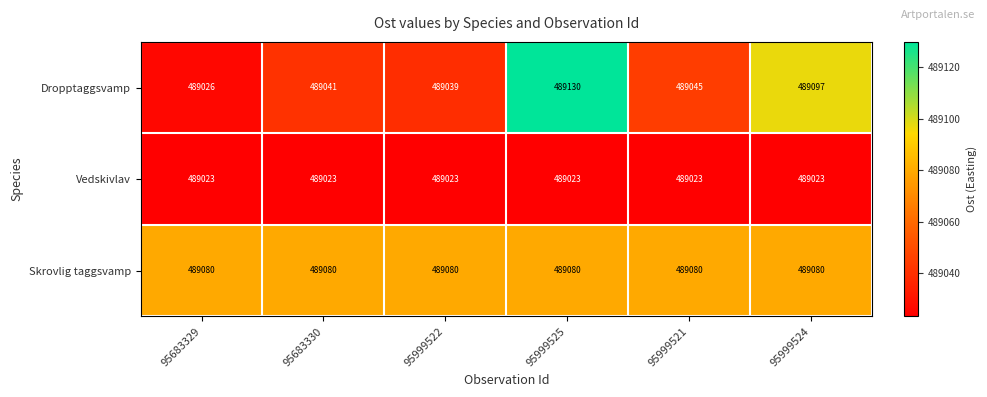

What is the sum of the Skrovlig taggsvamp values at 95683330 and 95999524?

978160